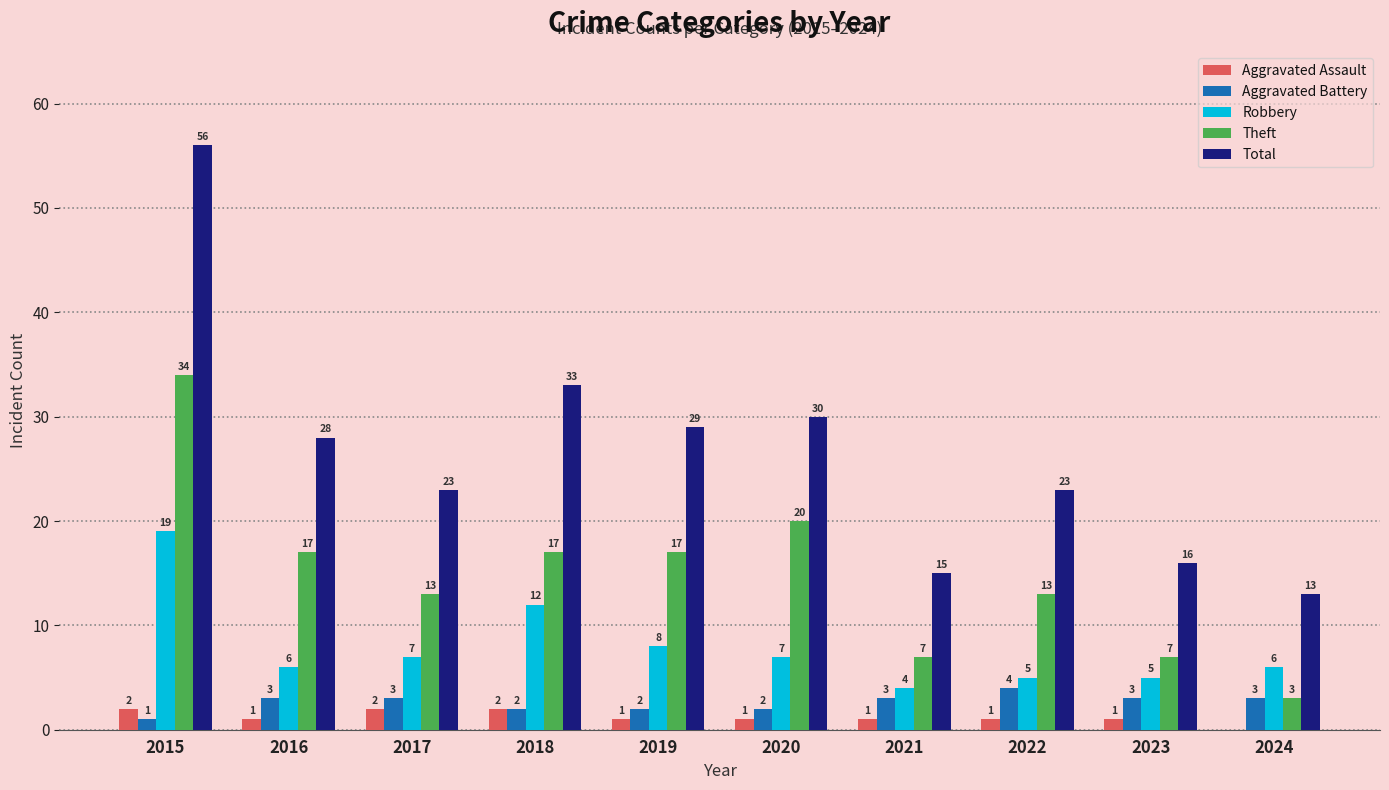

Is the value of Theft at 2021 greater than the value of Robbery at 2018?

No